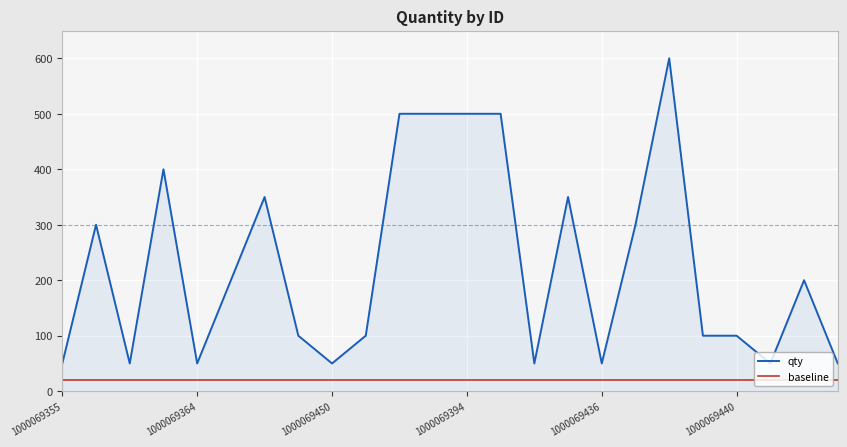

Which series has the largest total across all categories?

qty